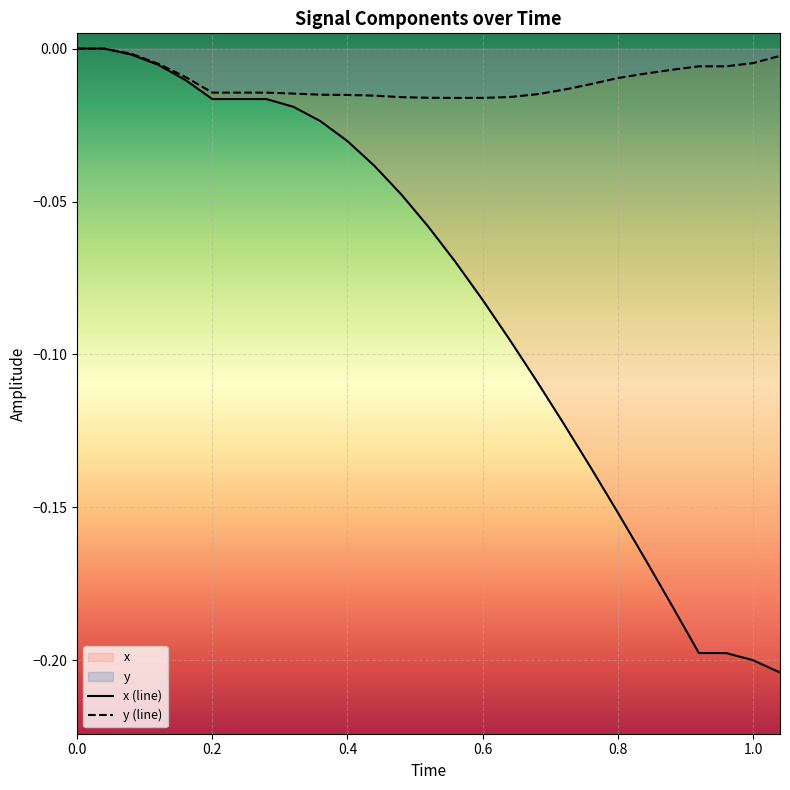

What is the value of the x point at the 23rd from the left?

-0.2